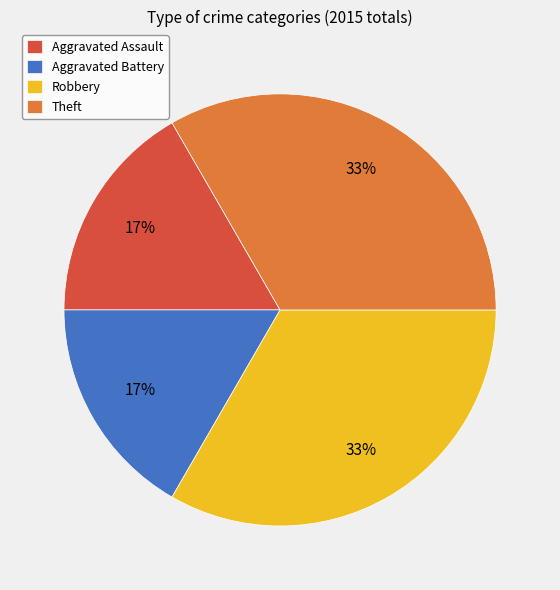

Is there a majority slice in this chart?

No